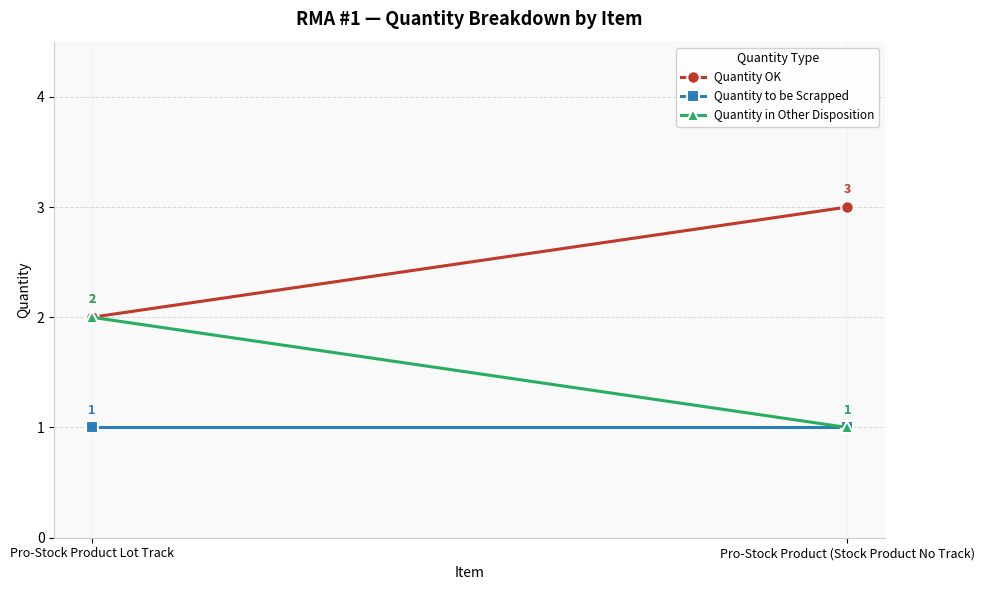

Read the Quantity OK value at Pro-Stock Product Lot Track.

2